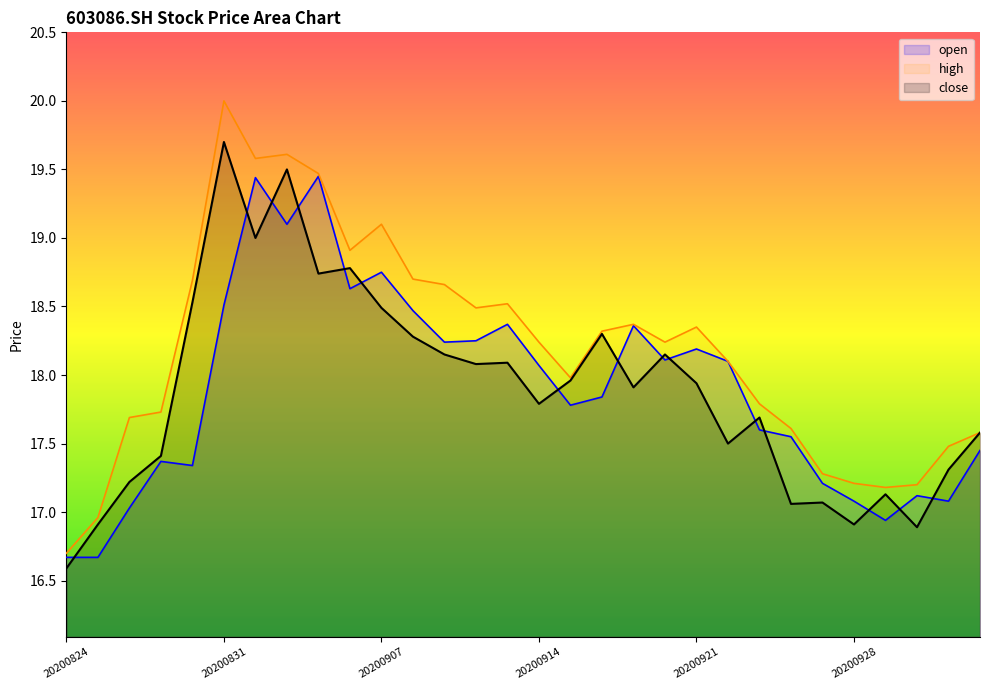

True or false: close has more than 2 points higher than both neighbors.

True